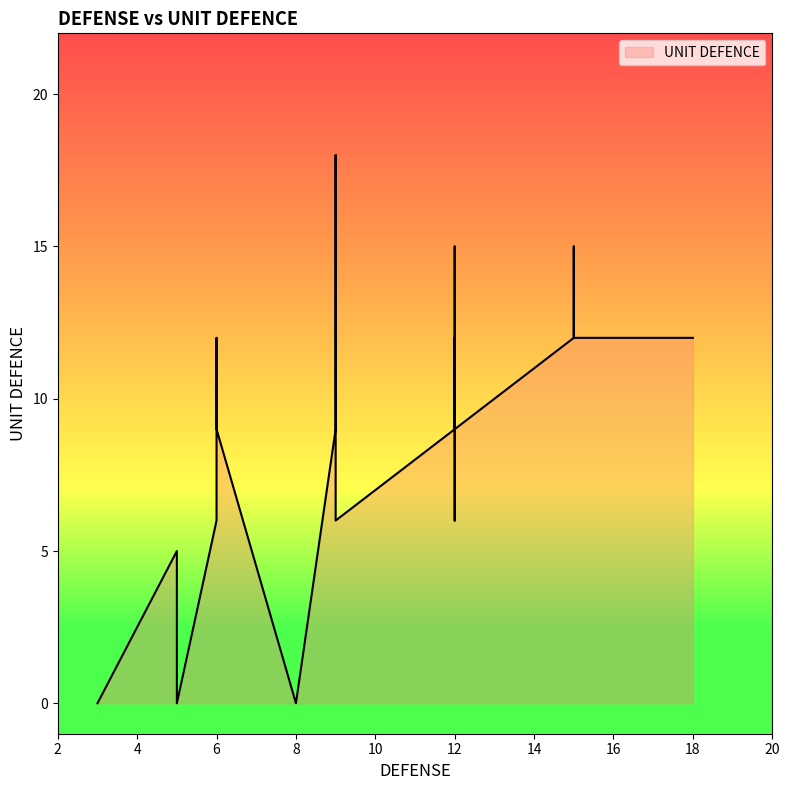

Which category has the lowest value across all series?

3